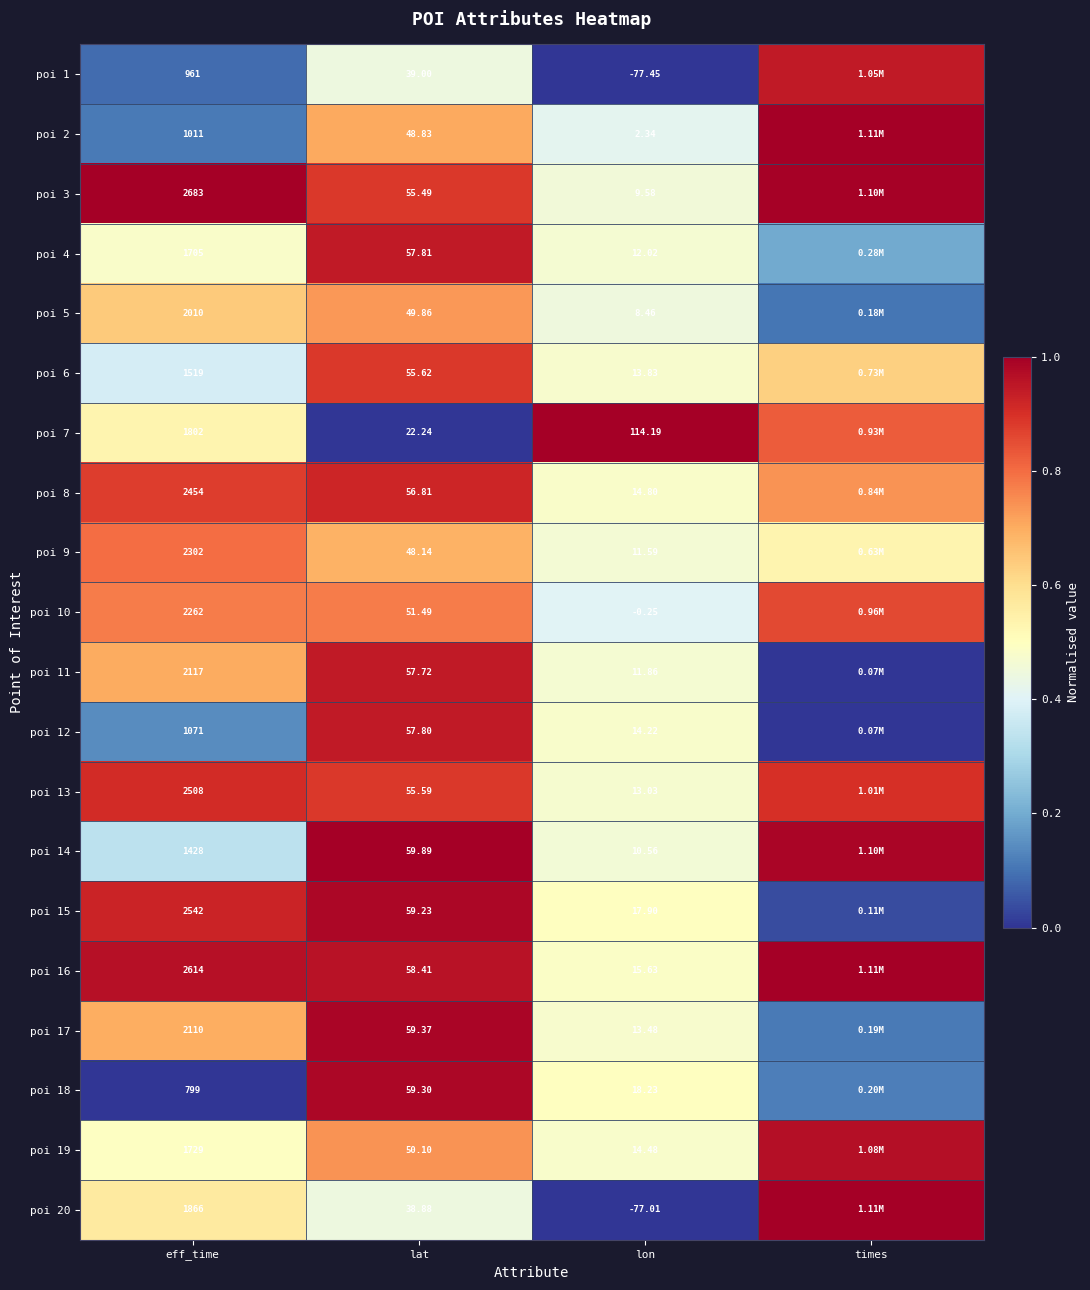

Is the value of poi 15 at lon greater than the value of poi 5 at eff_time?

No